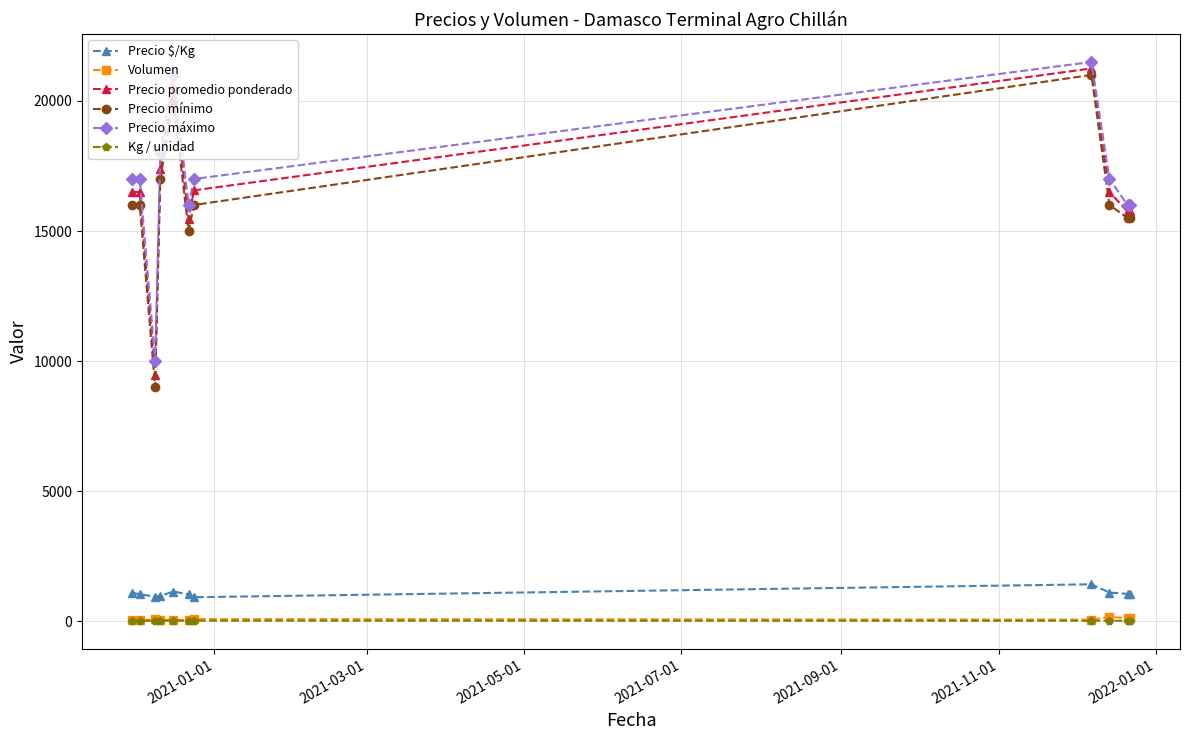

Does the chart display data point markers on the line(s)?

Yes